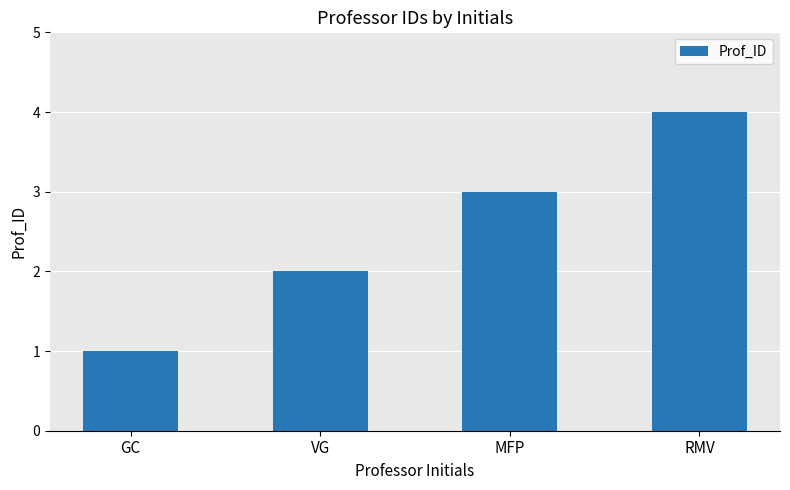

How many data points are less than 3?

2